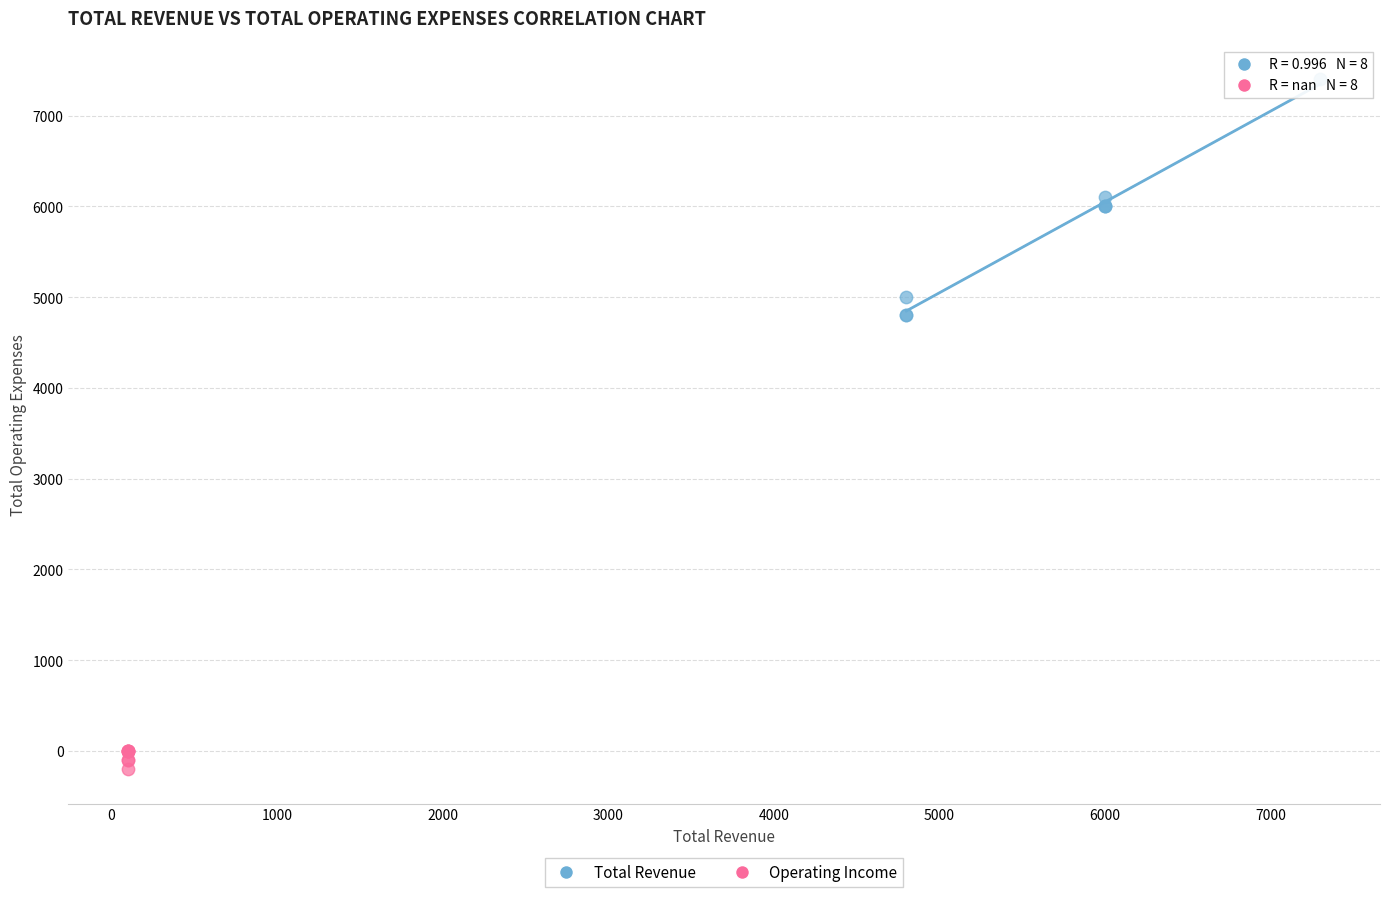

Which series has the widest spread of Y values?

Total Revenue